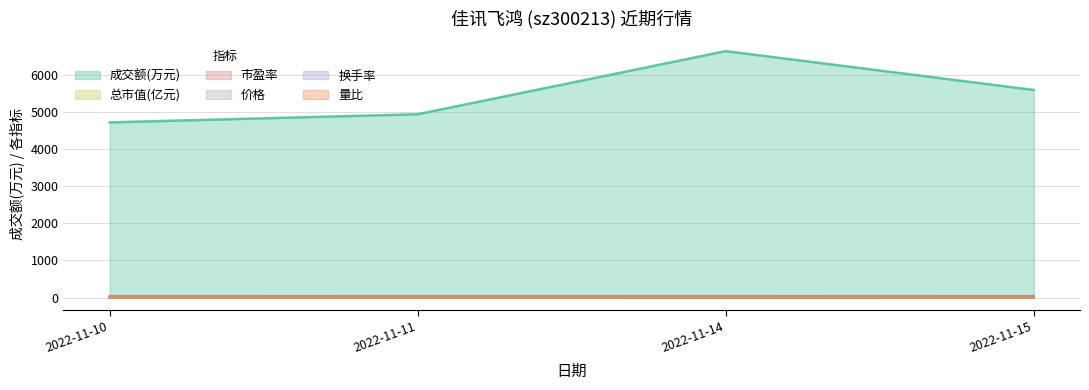

Reading left to right, transcribe all the data shown in this chart.

成交额(万元): 4716.0	4936.0	6635.0	5589.0
量比: 0.7	0.7	1.0	0.8
换手率: 1.6	1.7	2.2	1.9
价格: 5.4	5.4	5.4	5.4
总市值(亿元): 32.2	31.8	31.8	32.3
市盈率: 38.7	38.3	38.3	38.8